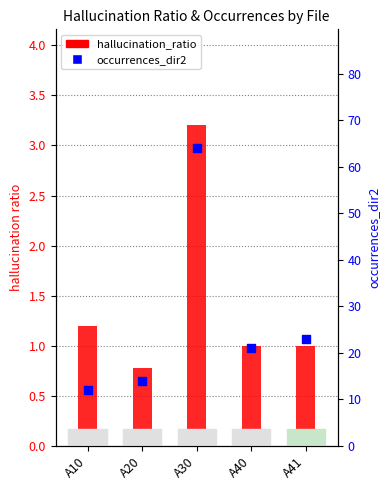

Which series has the widest spread of Y values?

occurrences_dir2